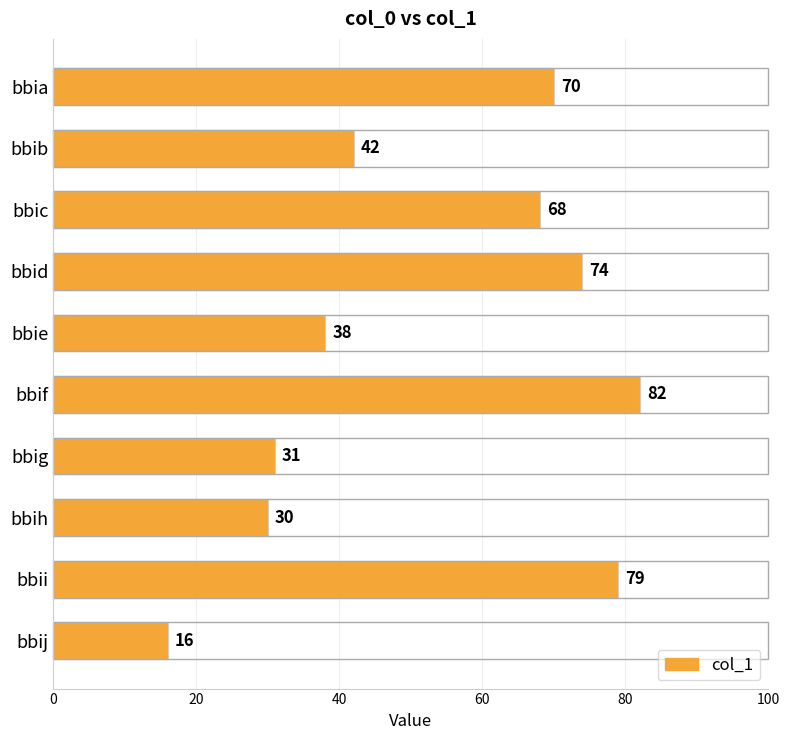

List the labels in order of value, largest first.

bbif, bbii, bbid, bbia, bbic, bbib, bbie, bbig, bbih, bbij